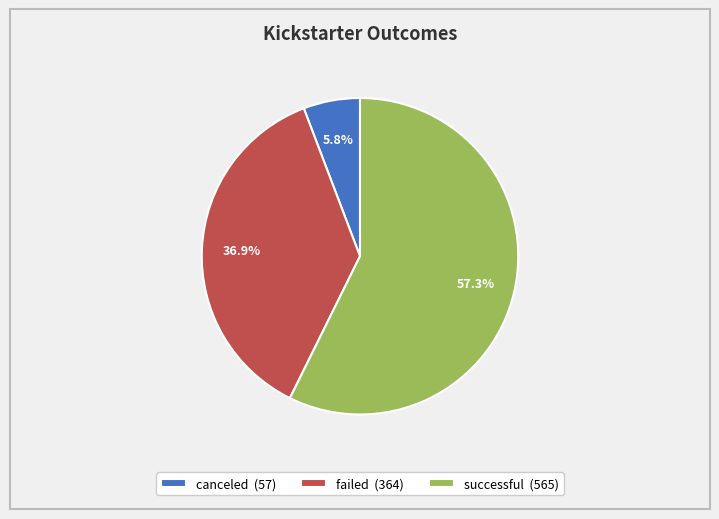

What is the ratio of the value at failed (364) to the value at canceled (57)?

6.4